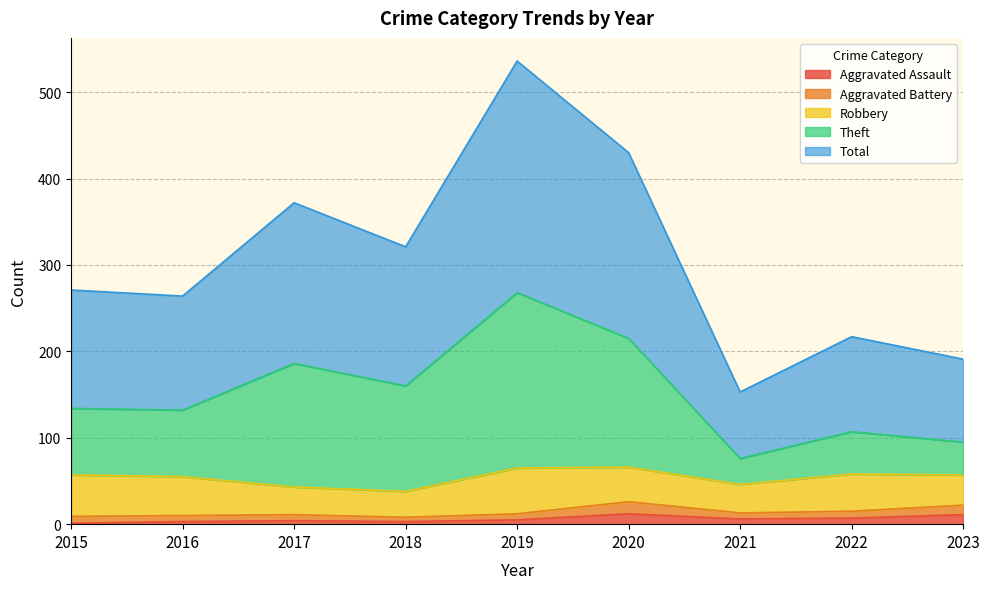

Which label corresponds to the smallest value in the chart?

2015